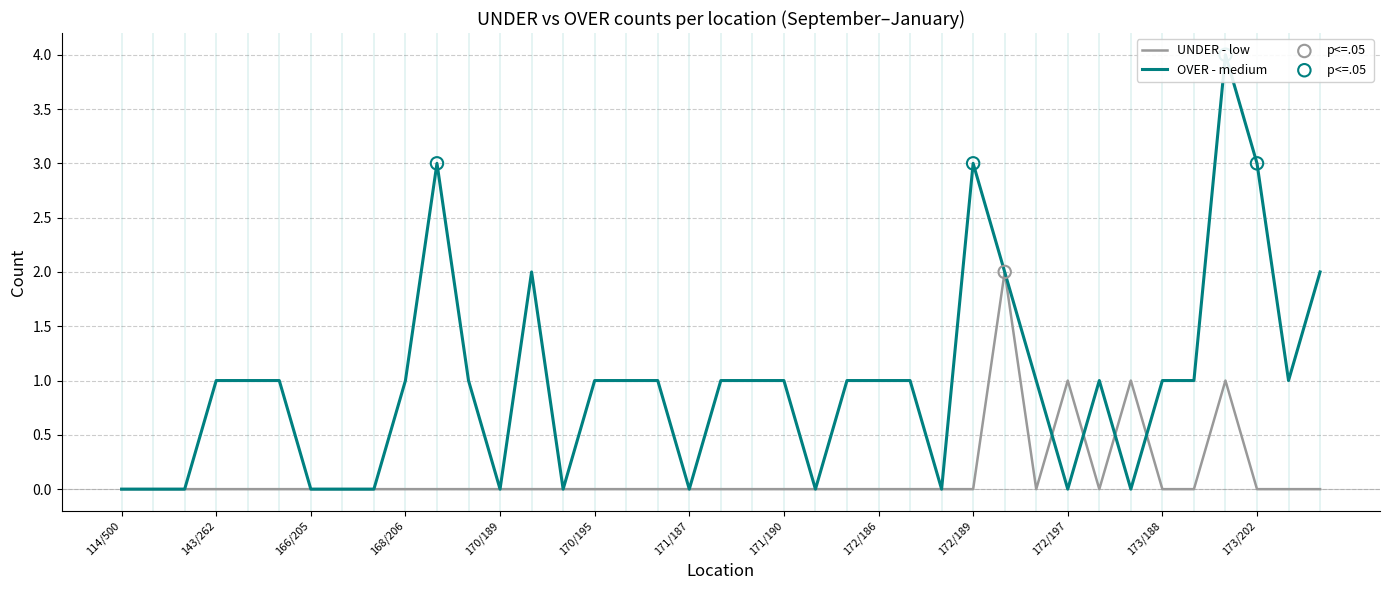

Which series has the widest spread of Y values?

OVER (medium)